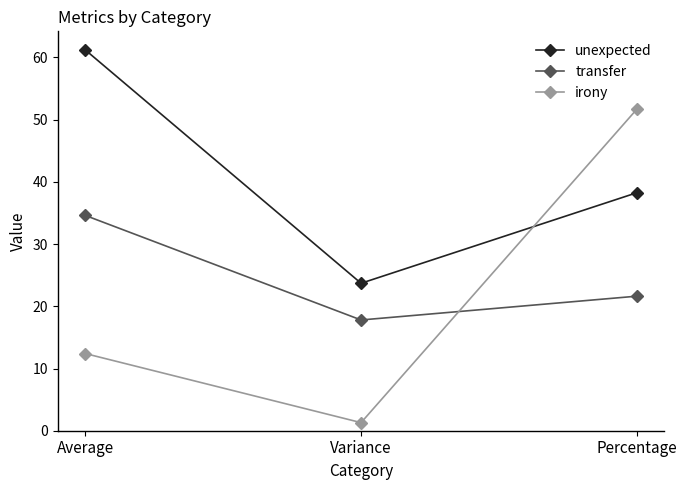

At which category is the sum across all series the highest?

Percentage